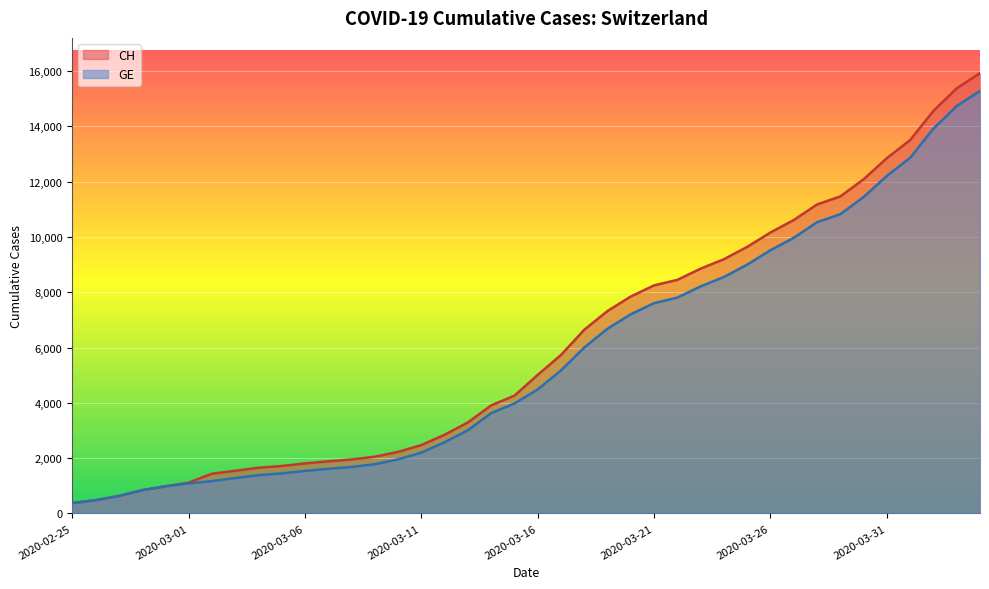

True or false: GE and CH intersect in this chart.

False